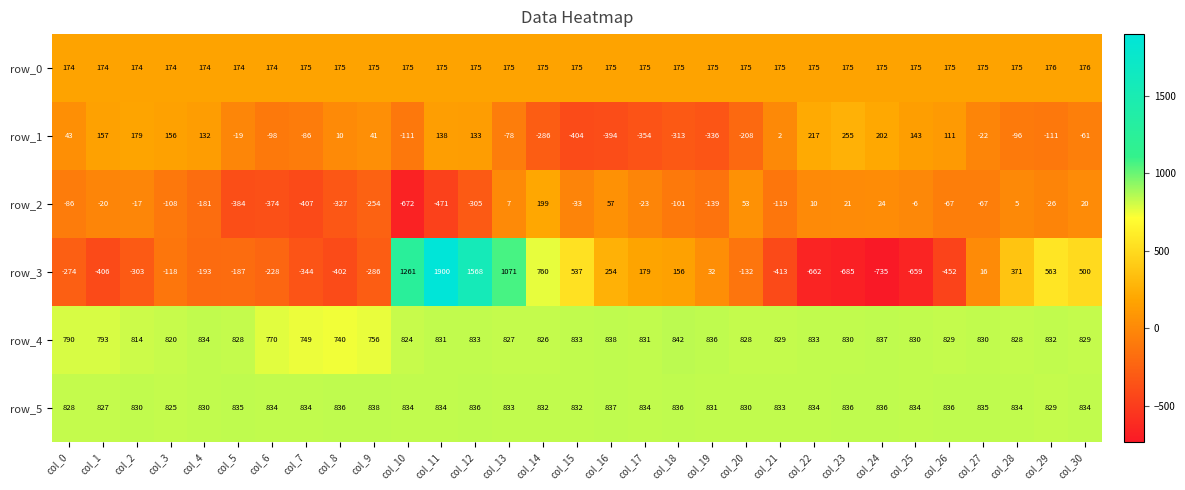

List the series in order of their peak value, highest first.

row_3, row_4, row_5, row_1, row_2, row_0